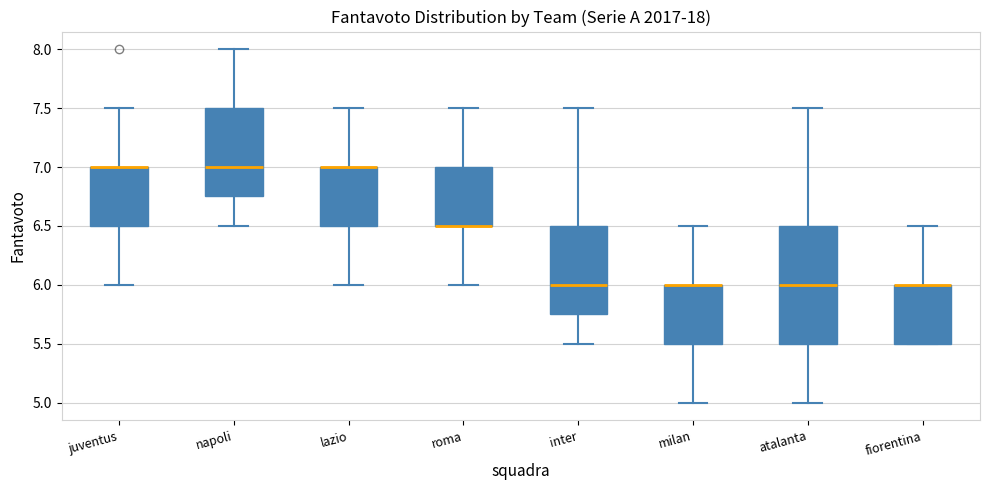

Comparing the boxes themselves (not the whiskers), which one is the tallest?

atalanta